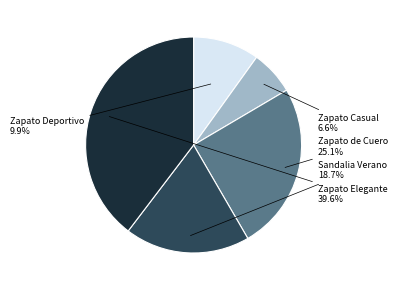

Does Sandalia Verano account for over 50% of the chart?

No